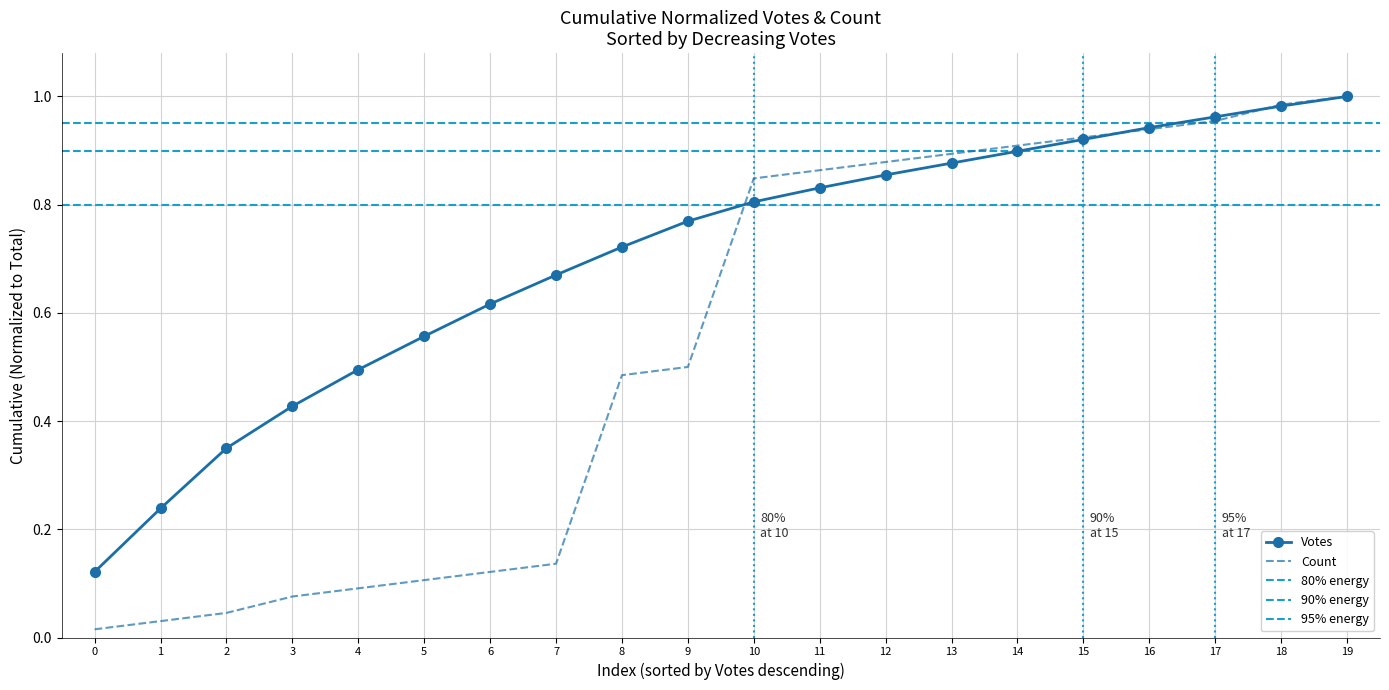

What is the greatest value displayed?

1.0